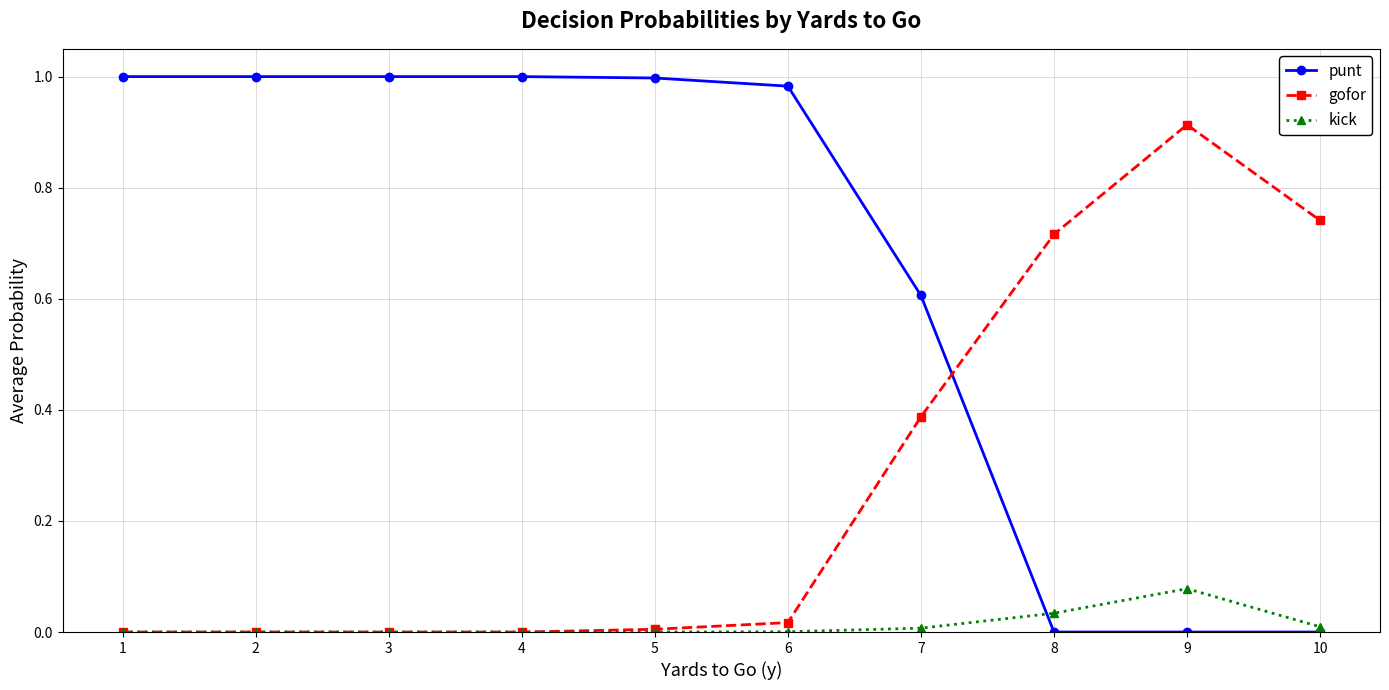

List the series in order of their peak value, lowest first.

kick, gofor, punt